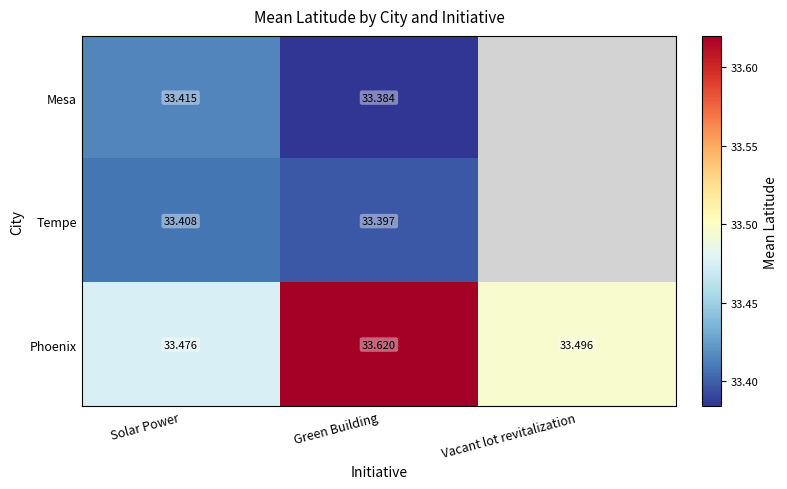

How many categories are shown in the chart?

3